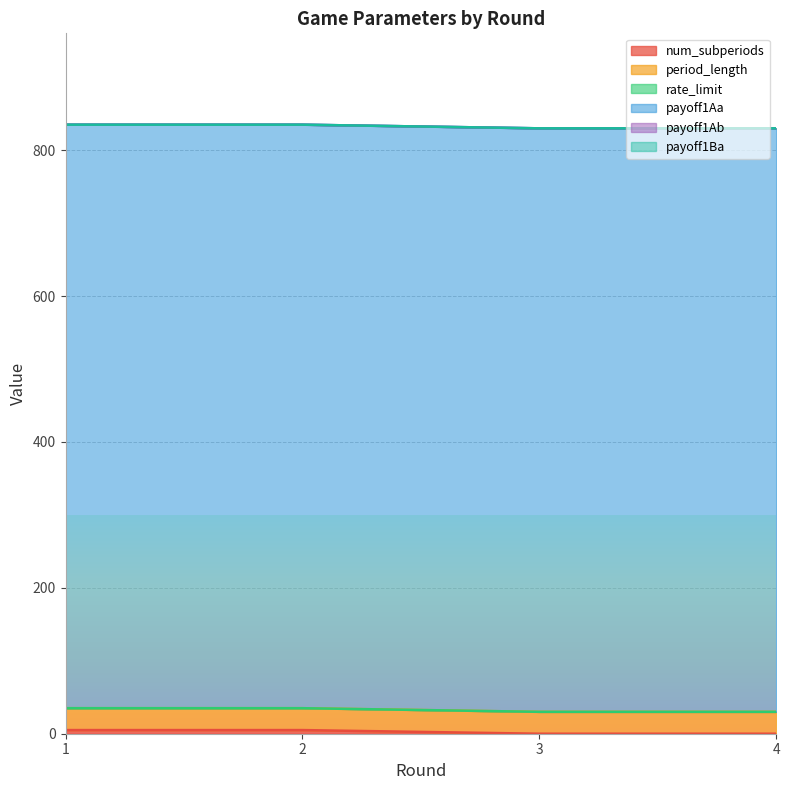

What is the total value across all series at 4?

830